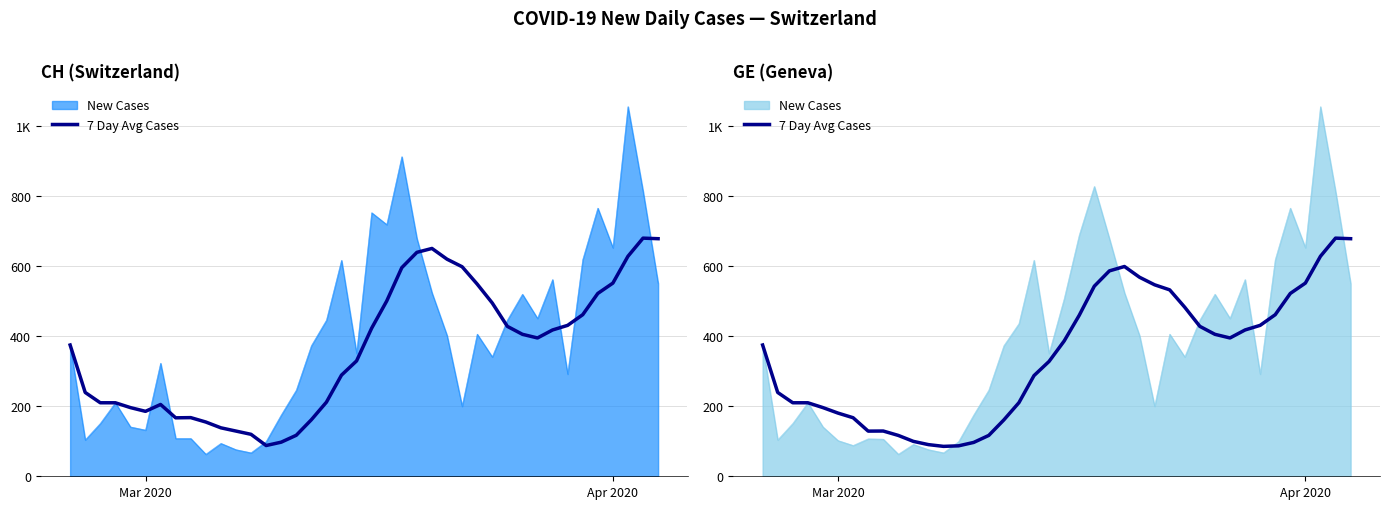

Reading right to left, what are all the values shown in this chart?

678.7	680.3	628.4	551.9	522.3	461.6	431.1	418.0	395.1	405.6	428.3	482.9	532.6	547.0	568.6	599.3	586.7	543.0	459.9	386.4	328.1	287.6	210.3	161.0	116.7	96.7	87.0	85.4	90.4	99.7	116.7	129.3	129.0	167.3	180.5	196.2	210.0	210.0	239.5	375.0